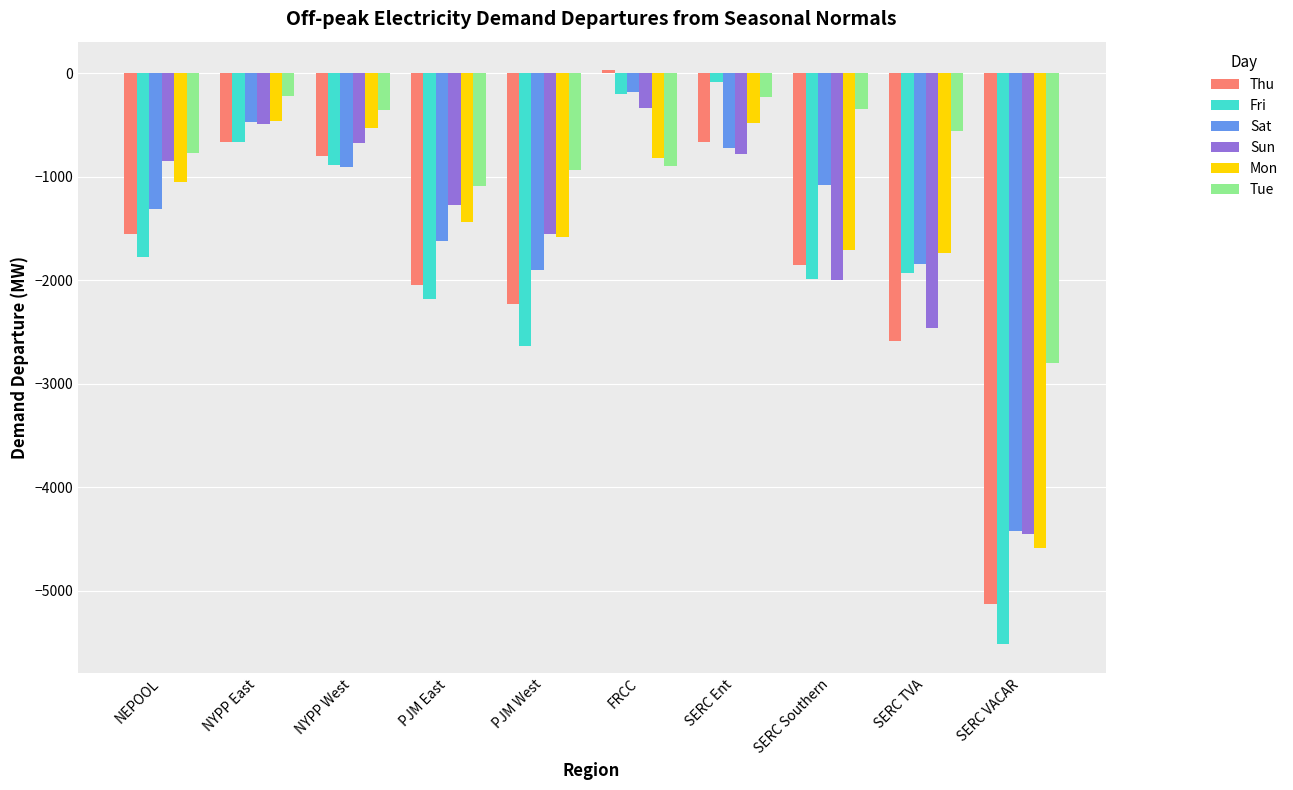

Which series has the largest range (max minus min)?

Fri